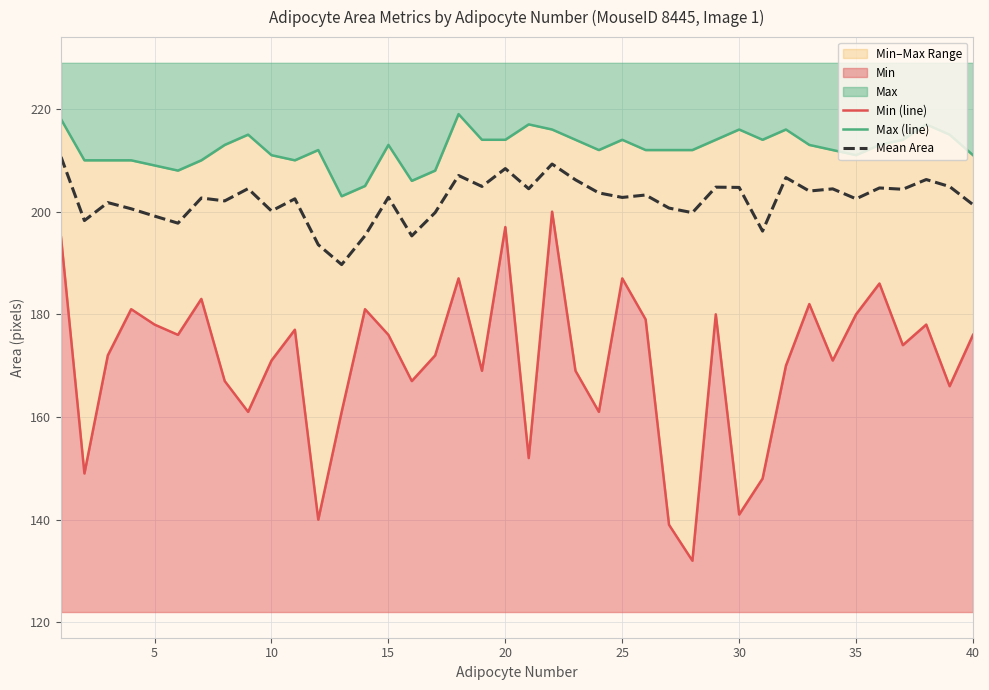

Does the chart display data point markers on the line(s)?

No